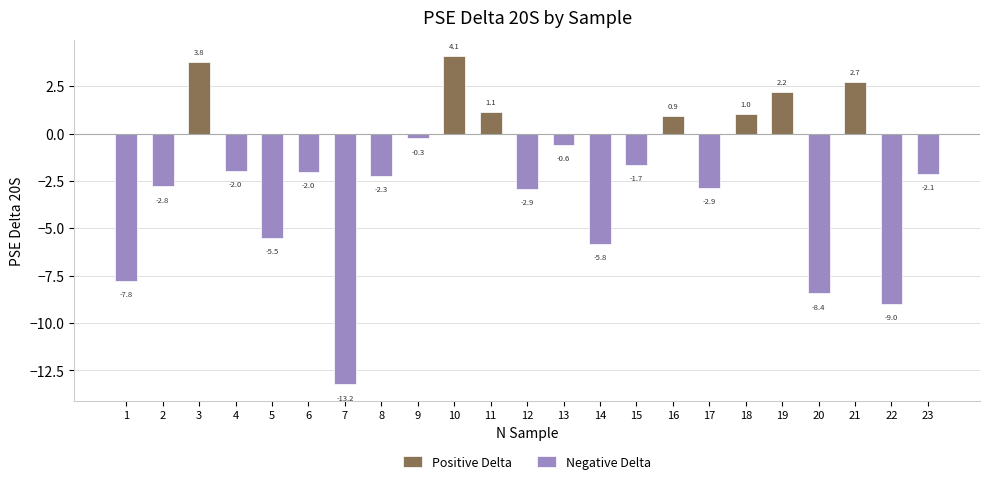

The value at 15 is -1.0. True or false?

False